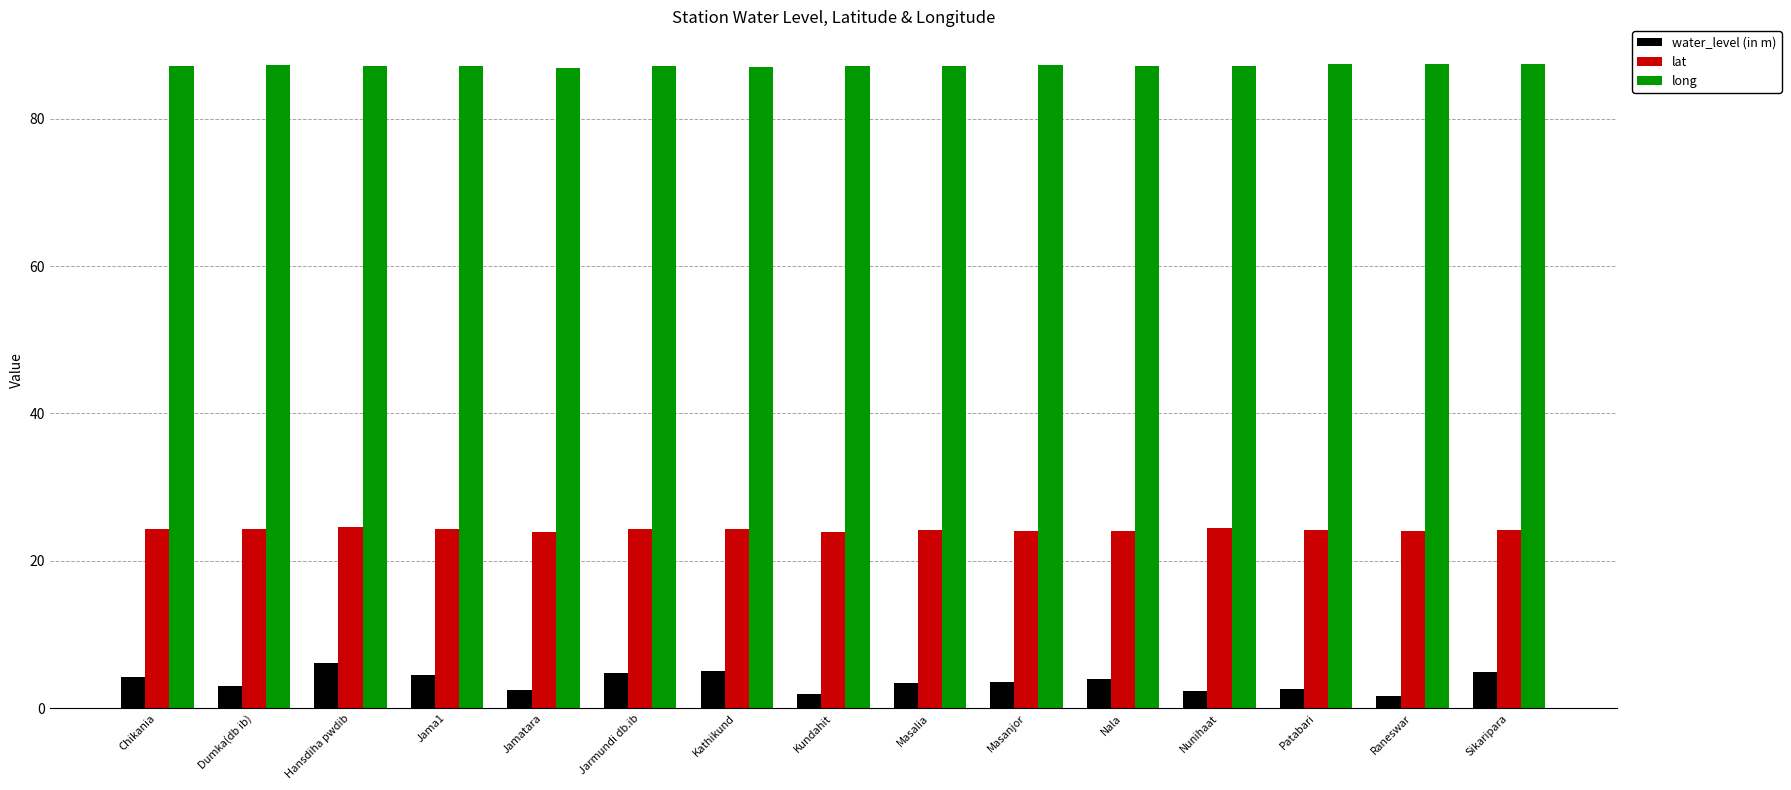

The value of lat at Jama1 is 16.0. True or false?

False